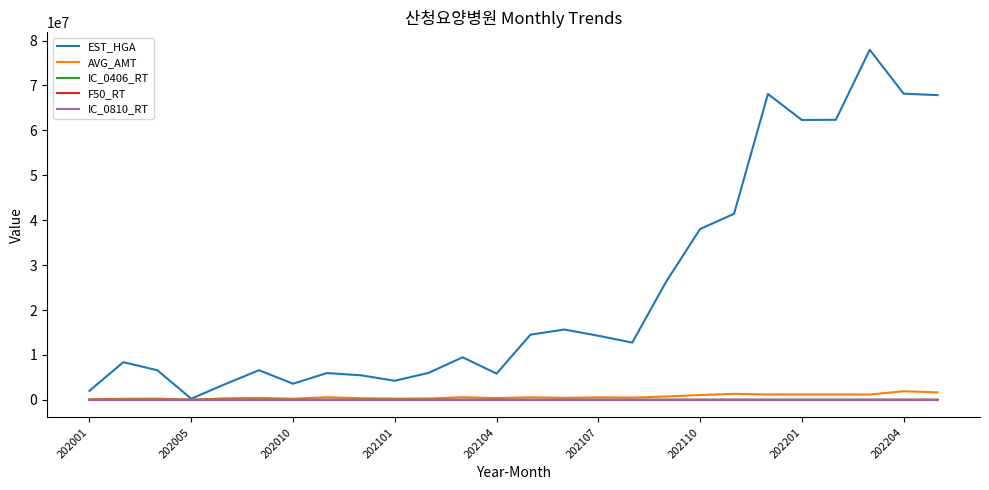

Which series has the largest range (max minus min)?

EST_HGA